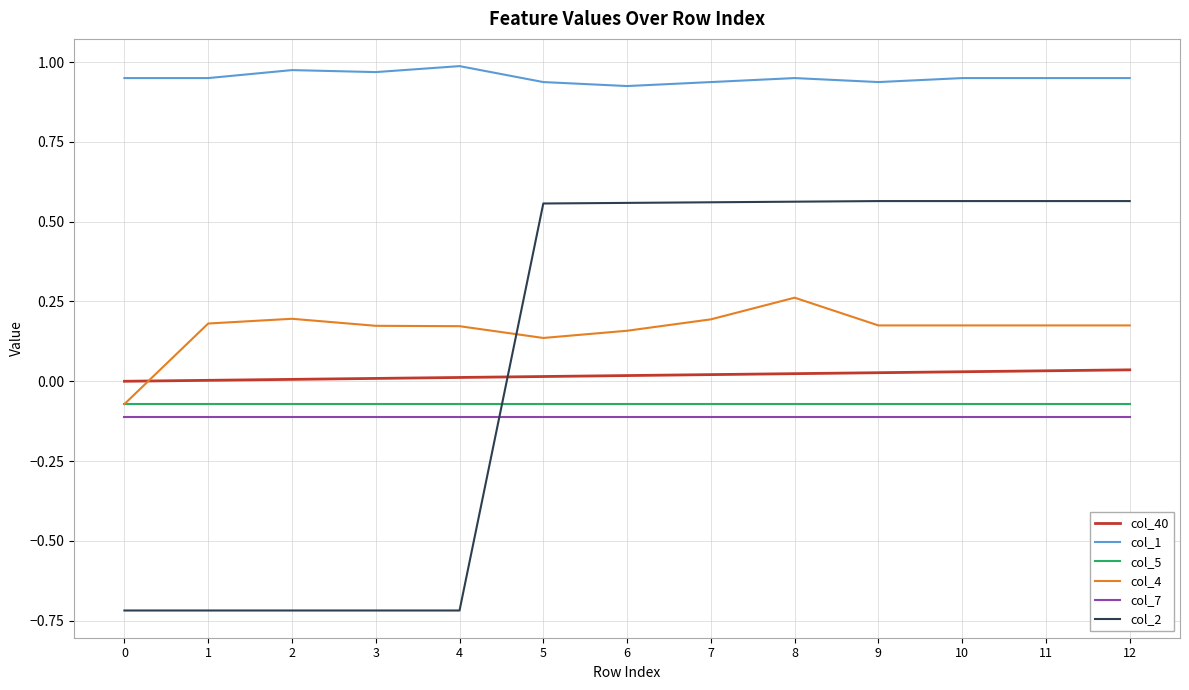

What is the sum of the col_7 values at 0 and 8?

-0.2